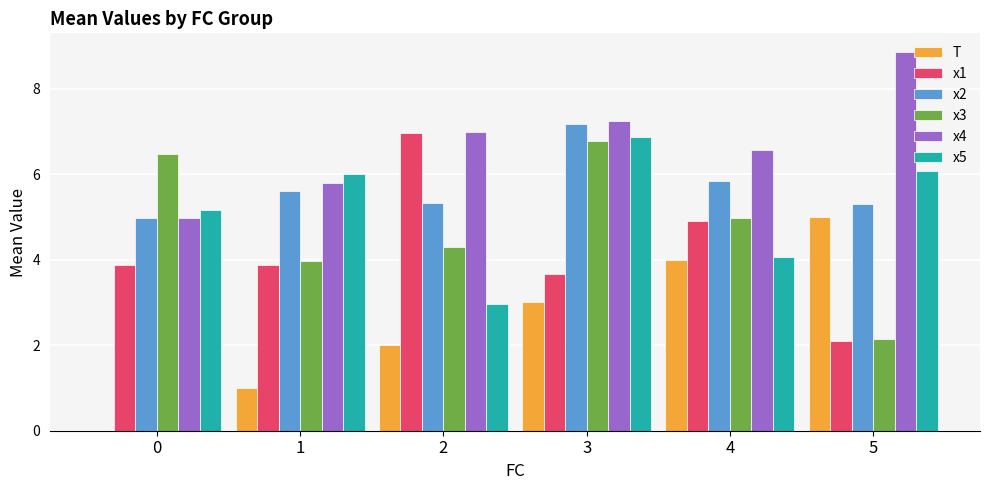

What is the total value across all series at 5?

29.5